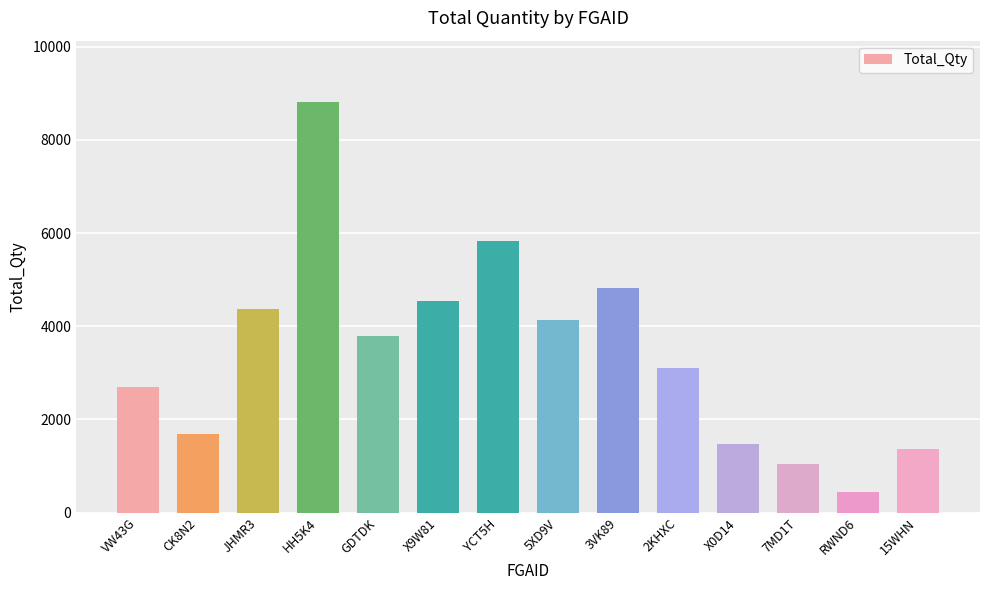

Reading left to right, list all the values displayed in this chart.

VW43G=2696	CK8N2=1678	JHMR3=4361	HH5K4=8808	GDTDK=3788	X9W81=4533	YCT5H=5836	5XD9V=4132	3VK89=4830	2KHXC=3094	X0D14=1466	7MD1T=1050	RWND6=450	15WHN=1359